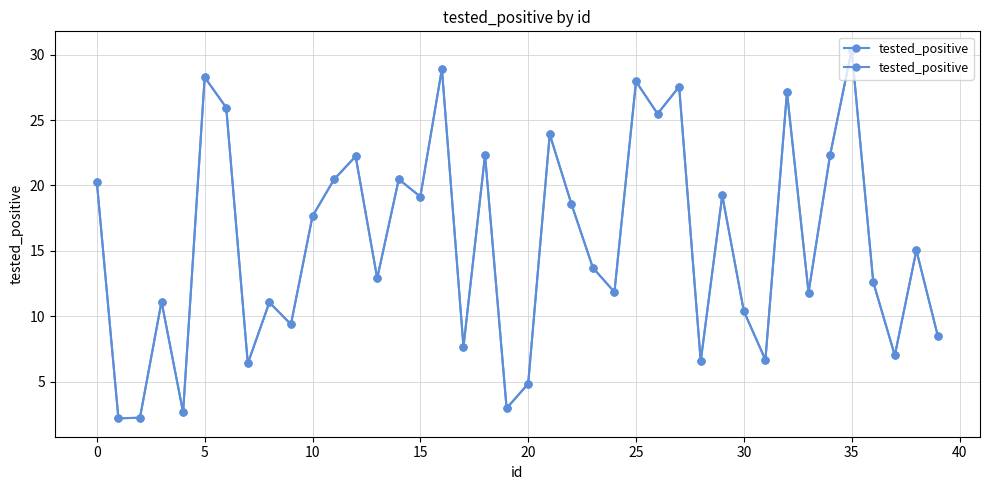

What is the maximum value shown in the chart?

30.4